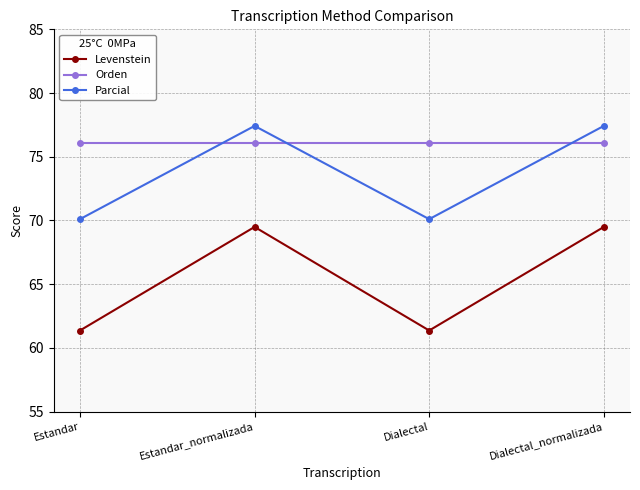

What is the sum of all Levenstein values?

261.7